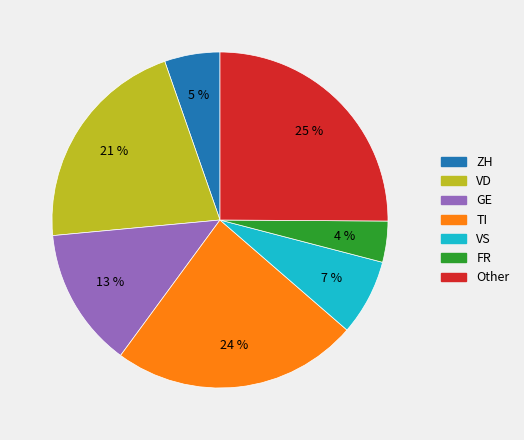

Do ZH and VD together represent more than half of the pie?

No